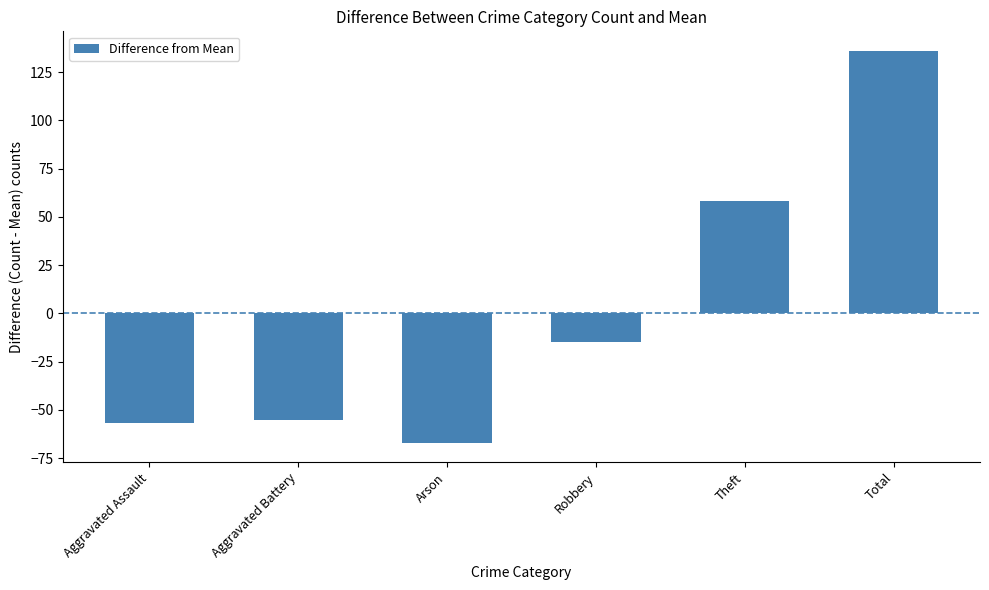

At which label is the value closest to 34?

Theft